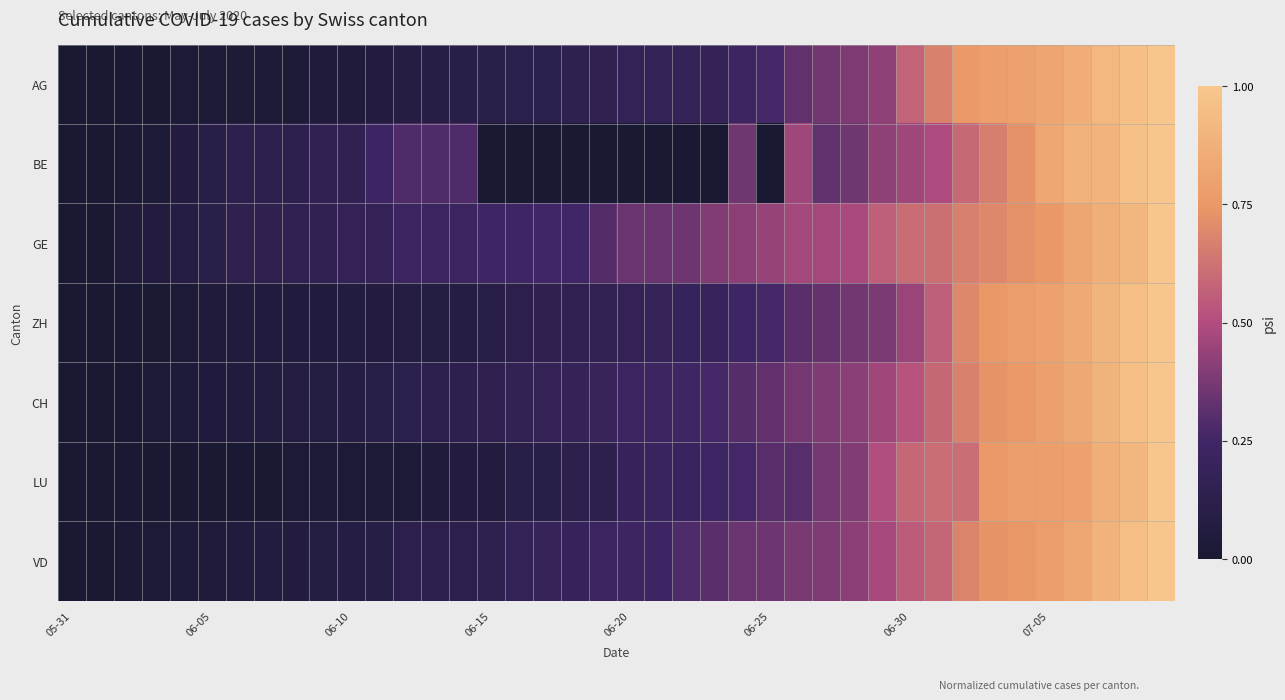

What is the greatest value displayed?

1.0